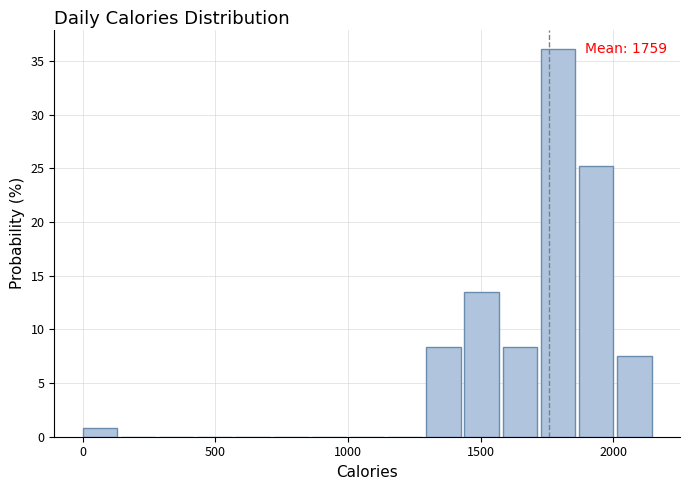

Around what value on the x-axis is the tallest bar? Give the approximate position of its centre, as read against the axis.

1800